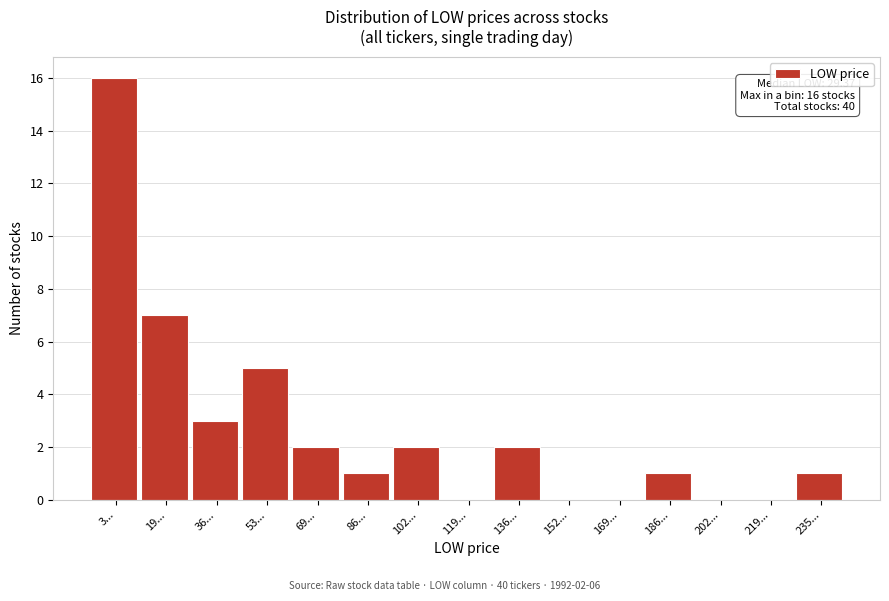

Reading left to right, what are all the values shown in this chart?

3...=16	19...=7	36...=3	53...=5	69...=2	86...=1	102...=2	119...=0	136...=2	152...=0	169...=0	186...=1	202...=0	219...=0	235...=1